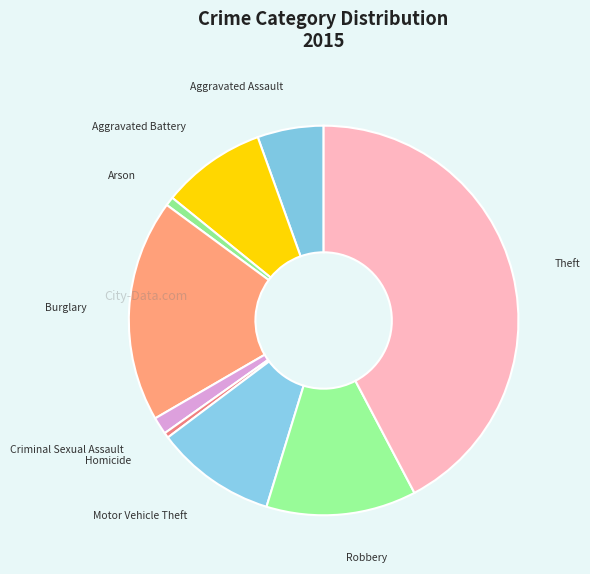

How many slices are in this pie chart?

9